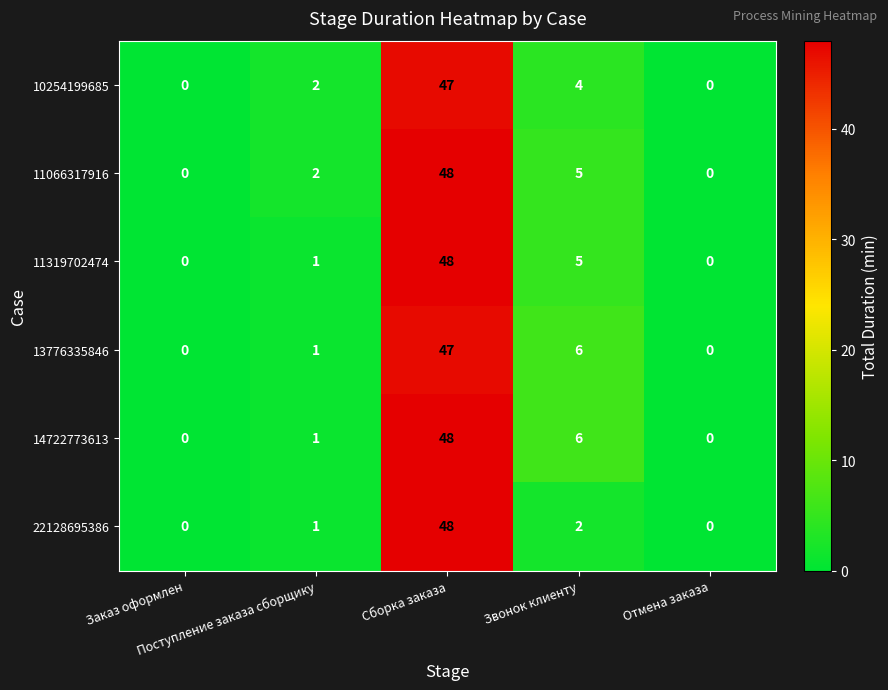

What is the difference between the maximum and minimum values in the 22128695386 series?

48